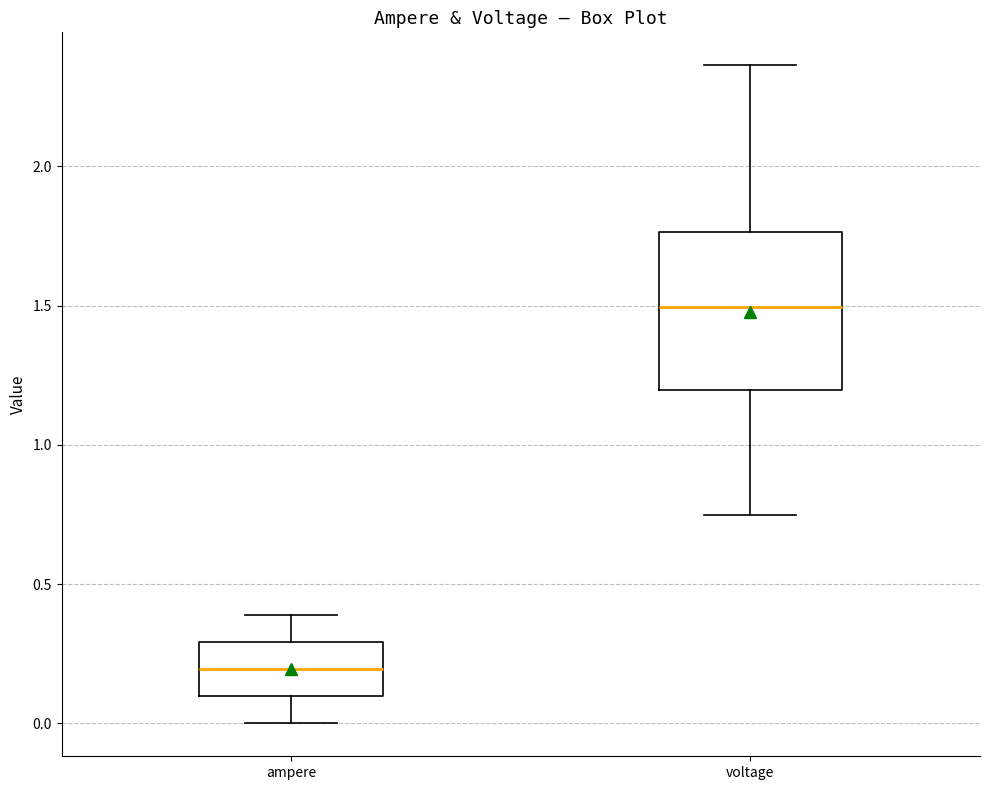

Reading left to right, read every box against the y-axis: the position of its median line, the range the box covers, and the ends of its whiskers. The values are not printed on the chart, so give them approximately, as read against the axis.

ampere: median 0.20, box 0.10 to 0.30, whiskers 0.00 to 0.40
voltage: median 1.50, box 1.20 to 1.75, whiskers 0.75 to 2.35